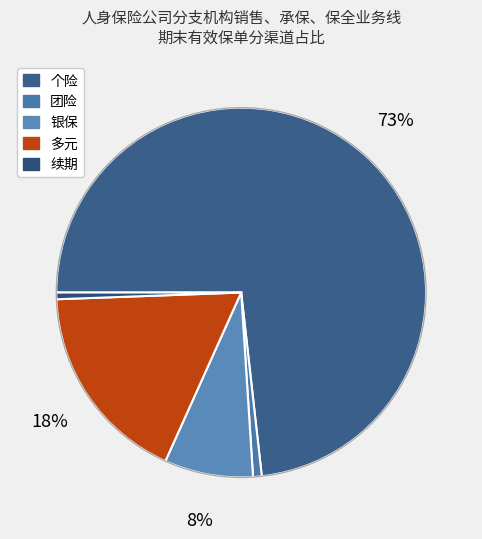

Count the number of slices in the pie.

5